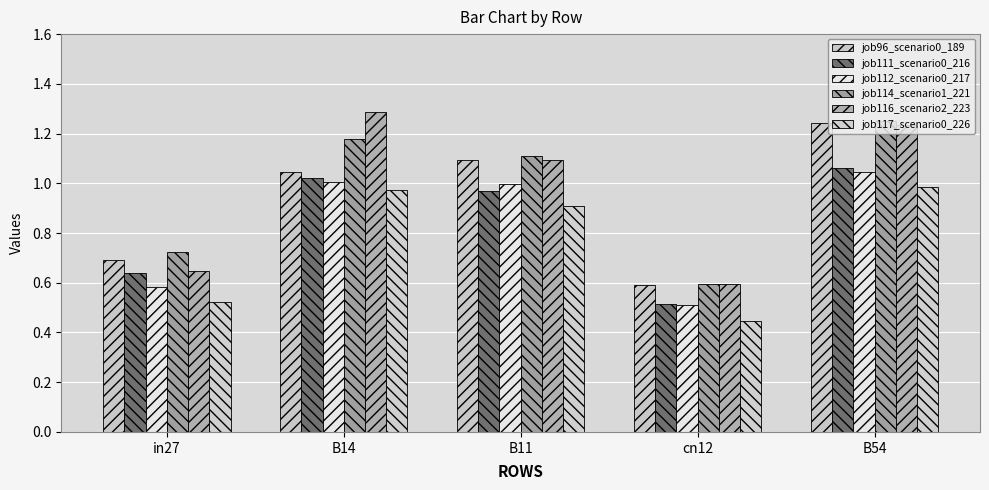

Which has a higher value, B54 or cn12?

B54